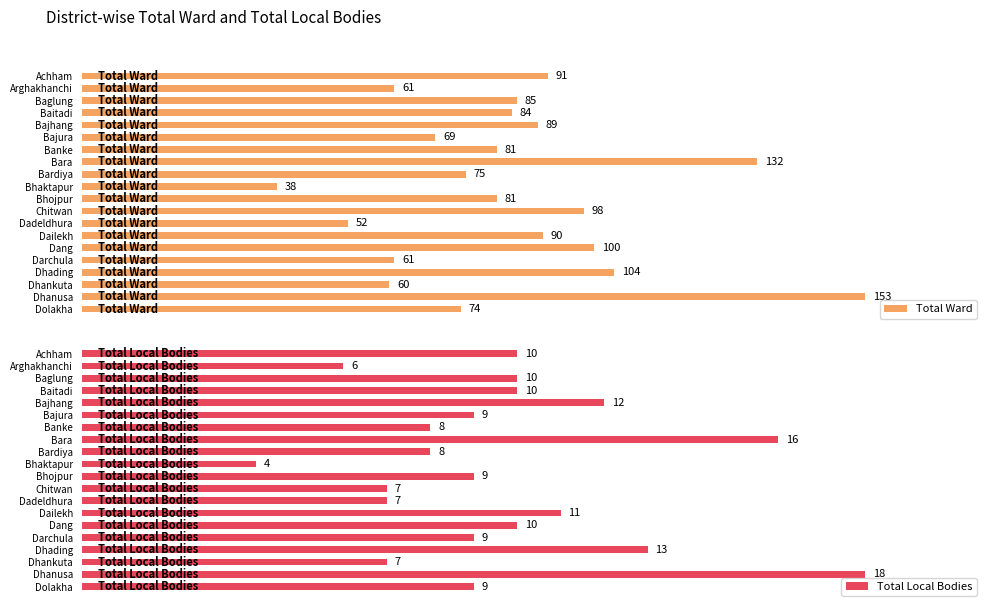

What is the difference between the maximum and minimum values in the Total Local Bodies series?

14